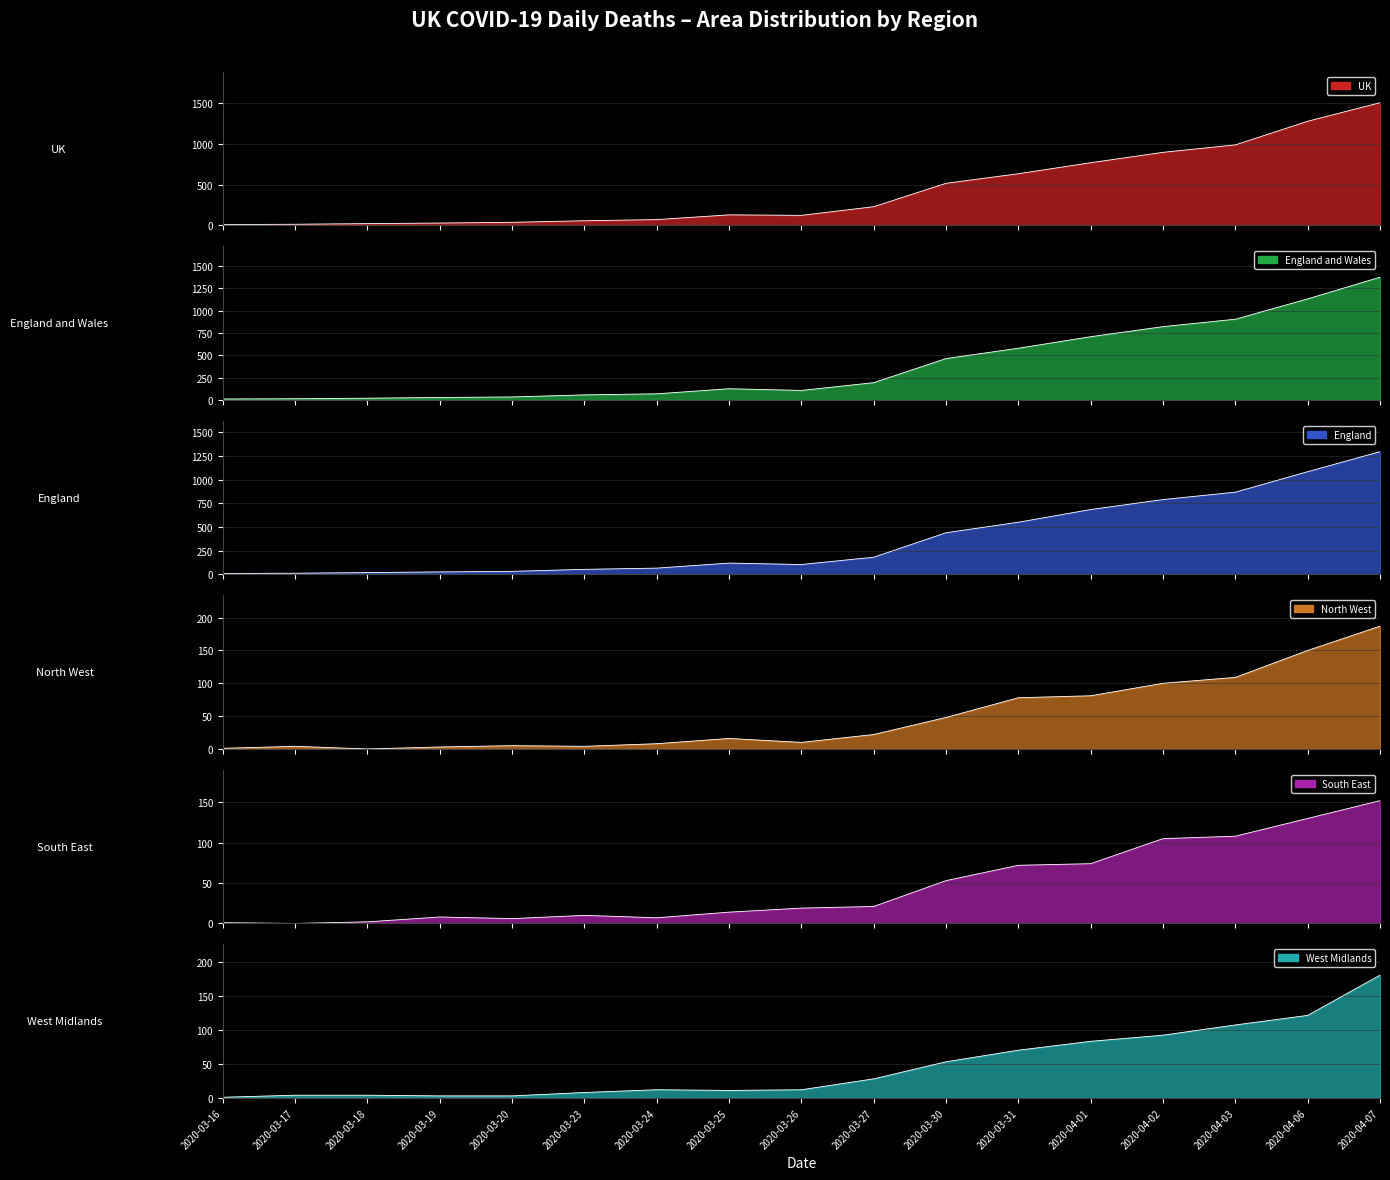

Does the chart have visible grid lines?

Yes